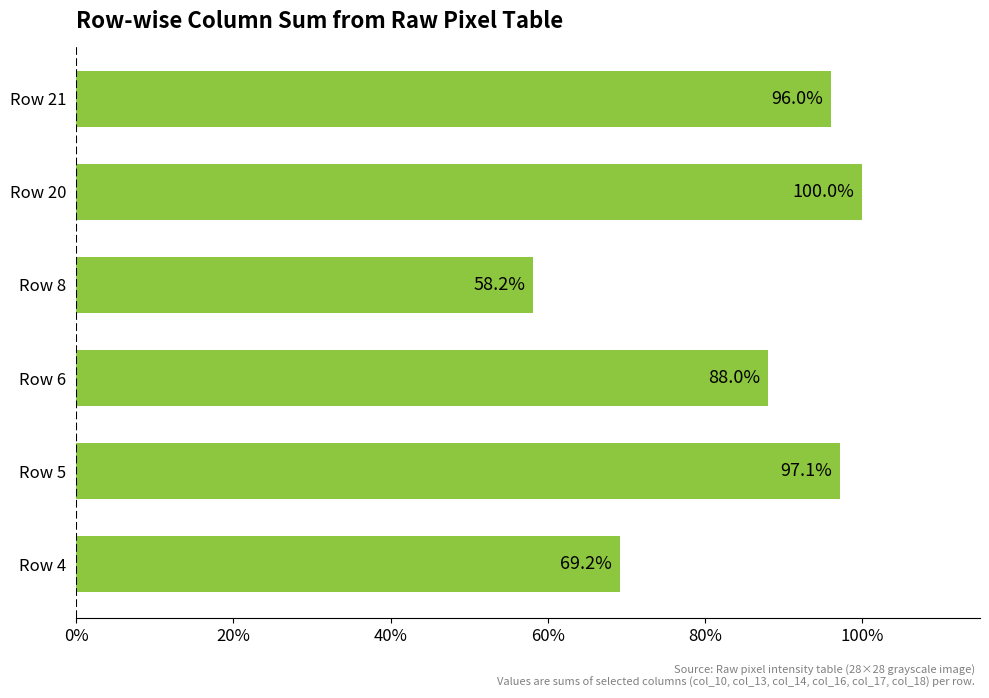

Are the bars horizontal?

Yes